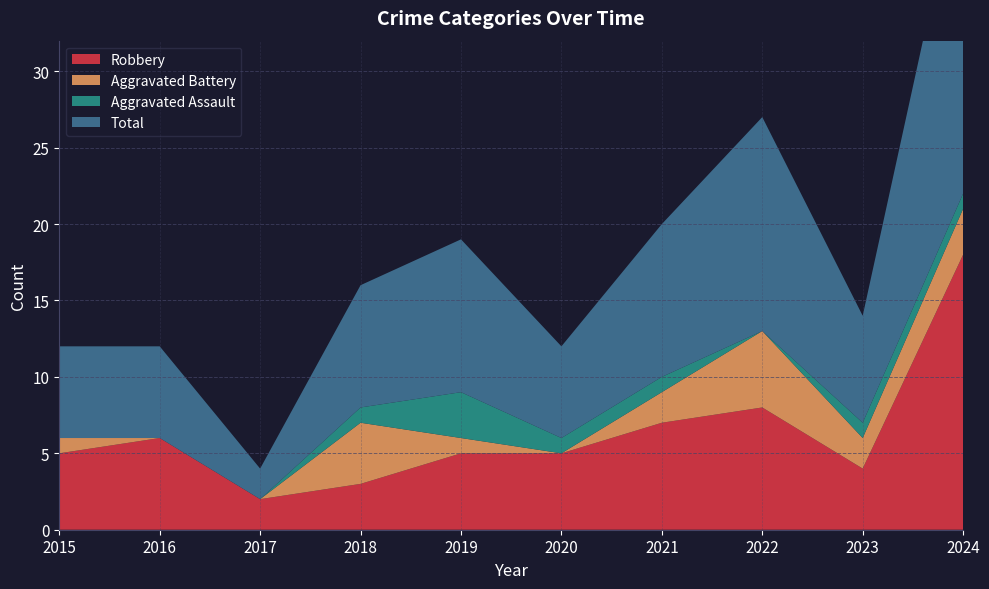

Reading right to left, extract all data points from this chart.

Robbery: 18	4	8	7	5	5	3	2	6	5
Aggravated Battery: 3	2	5	2	0	1	4	0	0	1
Aggravated Assault: 1	1	0	1	1	3	1	0	0	0
Total: 22	7	14	10	6	10	8	2	6	6